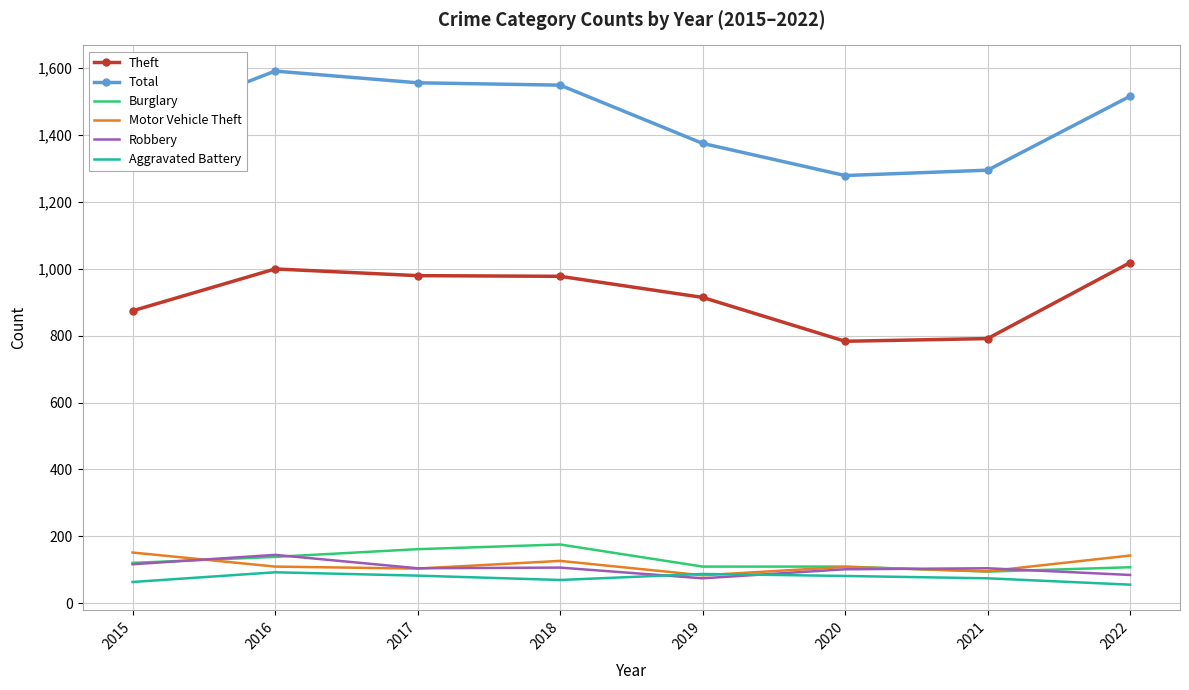

The value of Burglary at 2017 is 60. True or false?

False